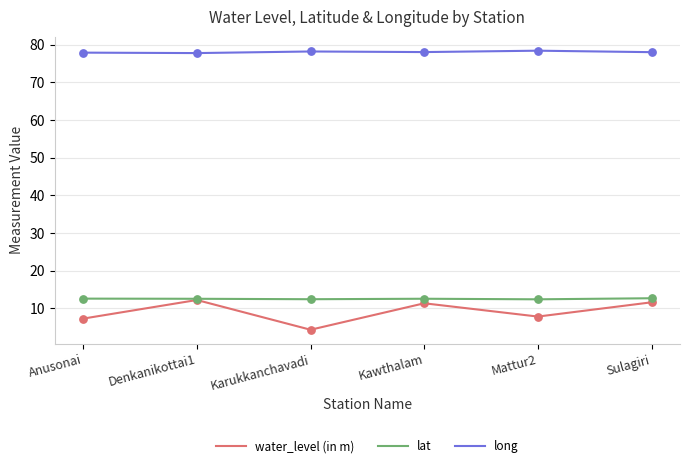

Which series has the largest total across all categories?

long